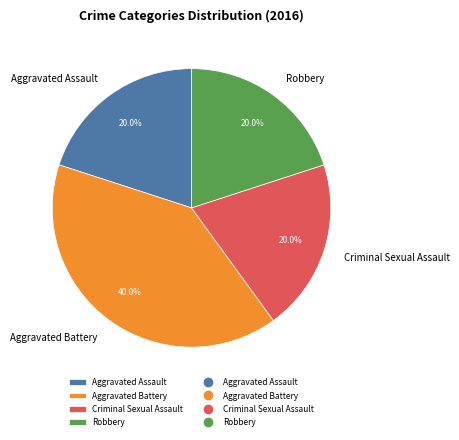

Approximately how many times larger is the value at Robbery compared to Aggravated Battery?

0.5